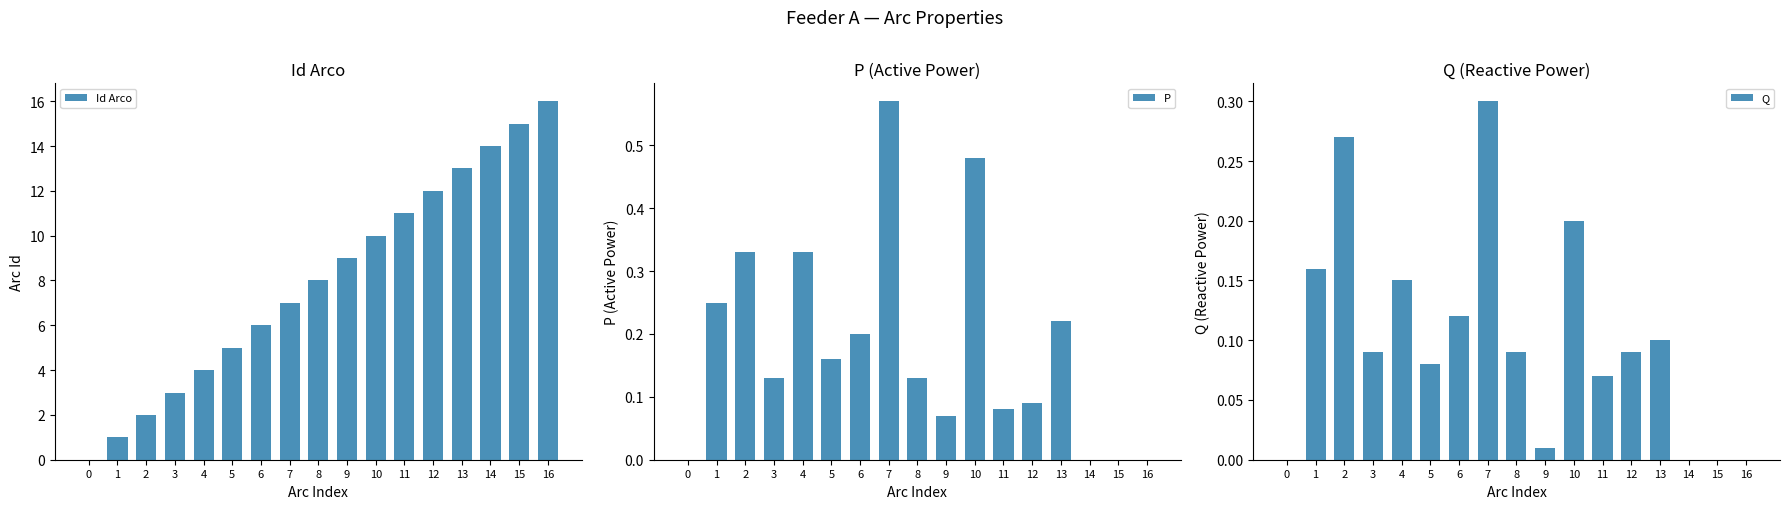

Which has a higher value, 16 or 2?

16